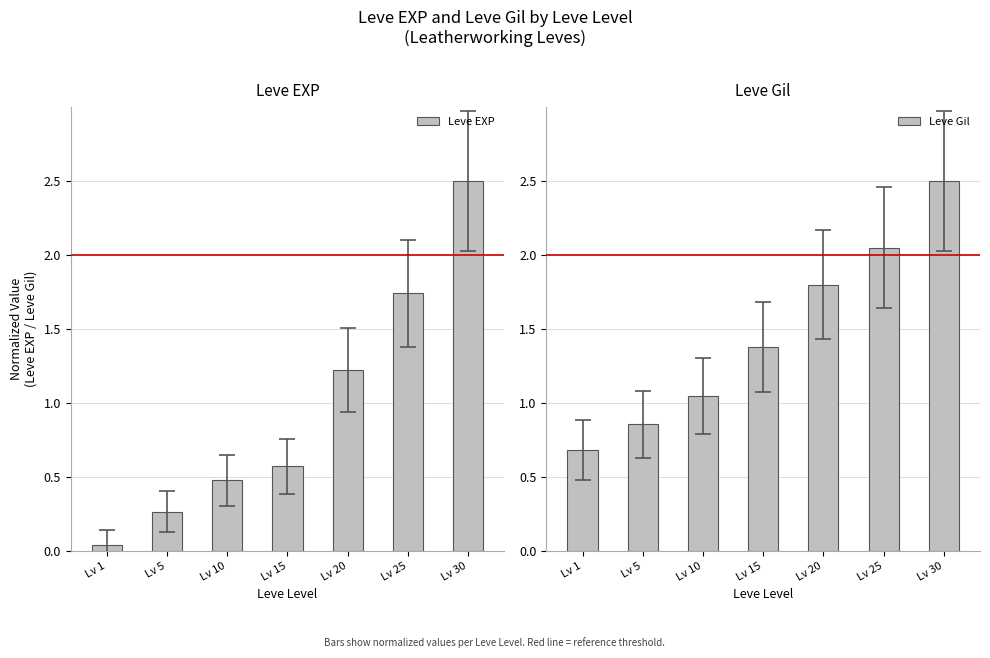

How many distinct data groups are displayed?

2